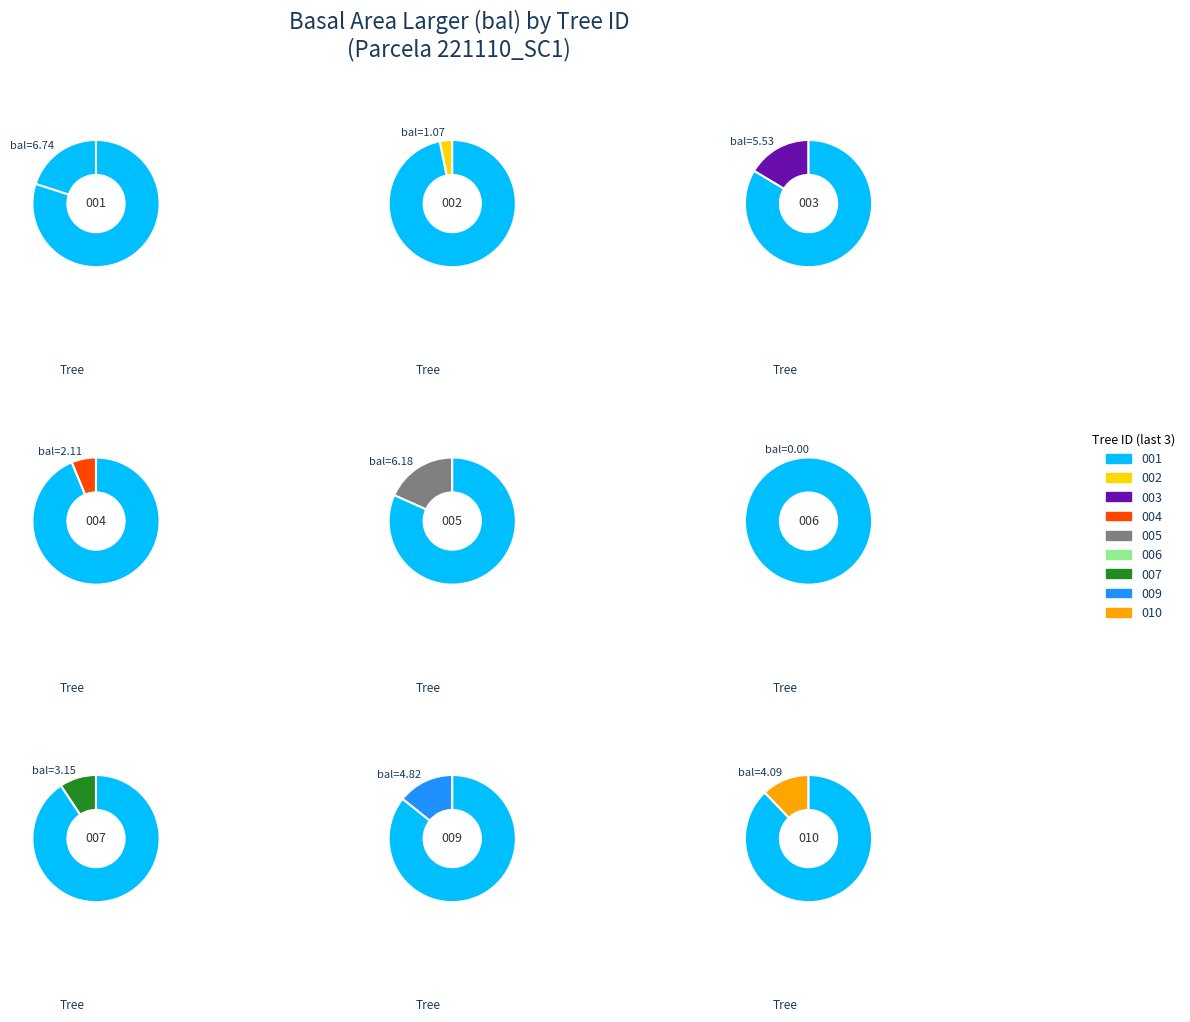

Is it true that 221110005 is 11% of the pie?

False